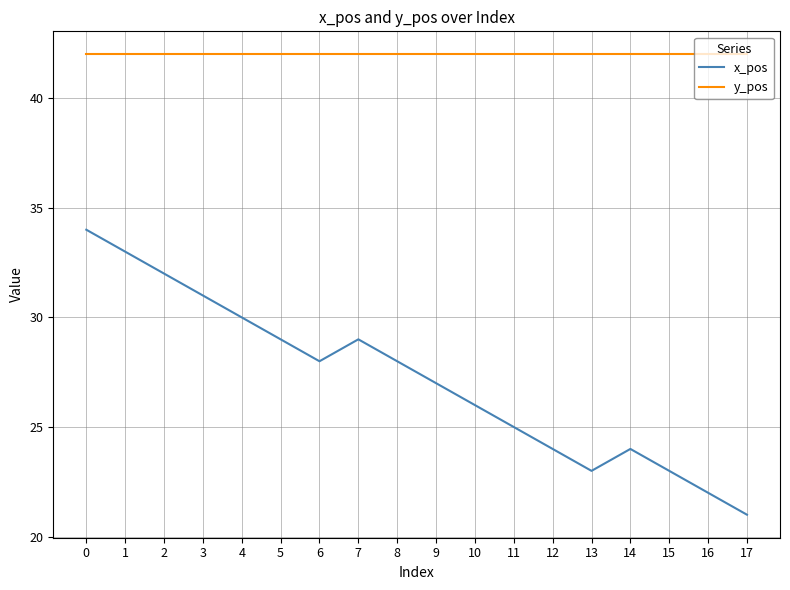

Reading left to right, what are all the values shown in this chart?

x_pos: 0=34	1=33	2=32	3=31	4=30	5=29	6=28	7=29	8=28	9=27	10=26	11=25	12=24	13=23	14=24	15=23	16=22	17=21
y_pos: 0=42	1=42	2=42	3=42	4=42	5=42	6=42	7=42	8=42	9=42	10=42	11=42	12=42	13=42	14=42	15=42	16=42	17=42